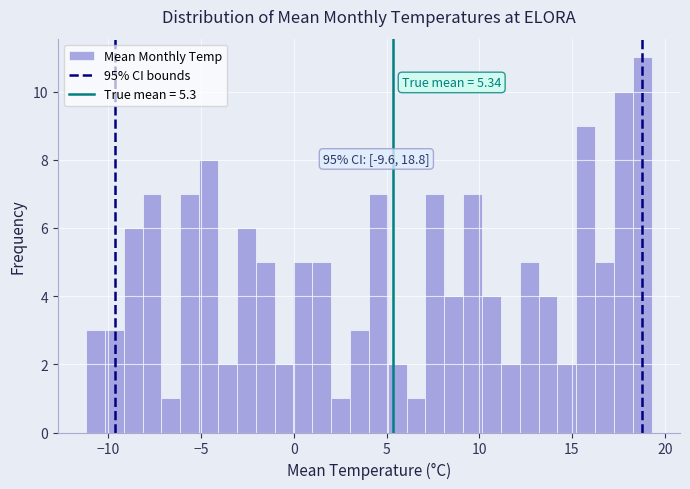

Read against the x-axis, roughly where is the centre of the tallest bar?

19.0